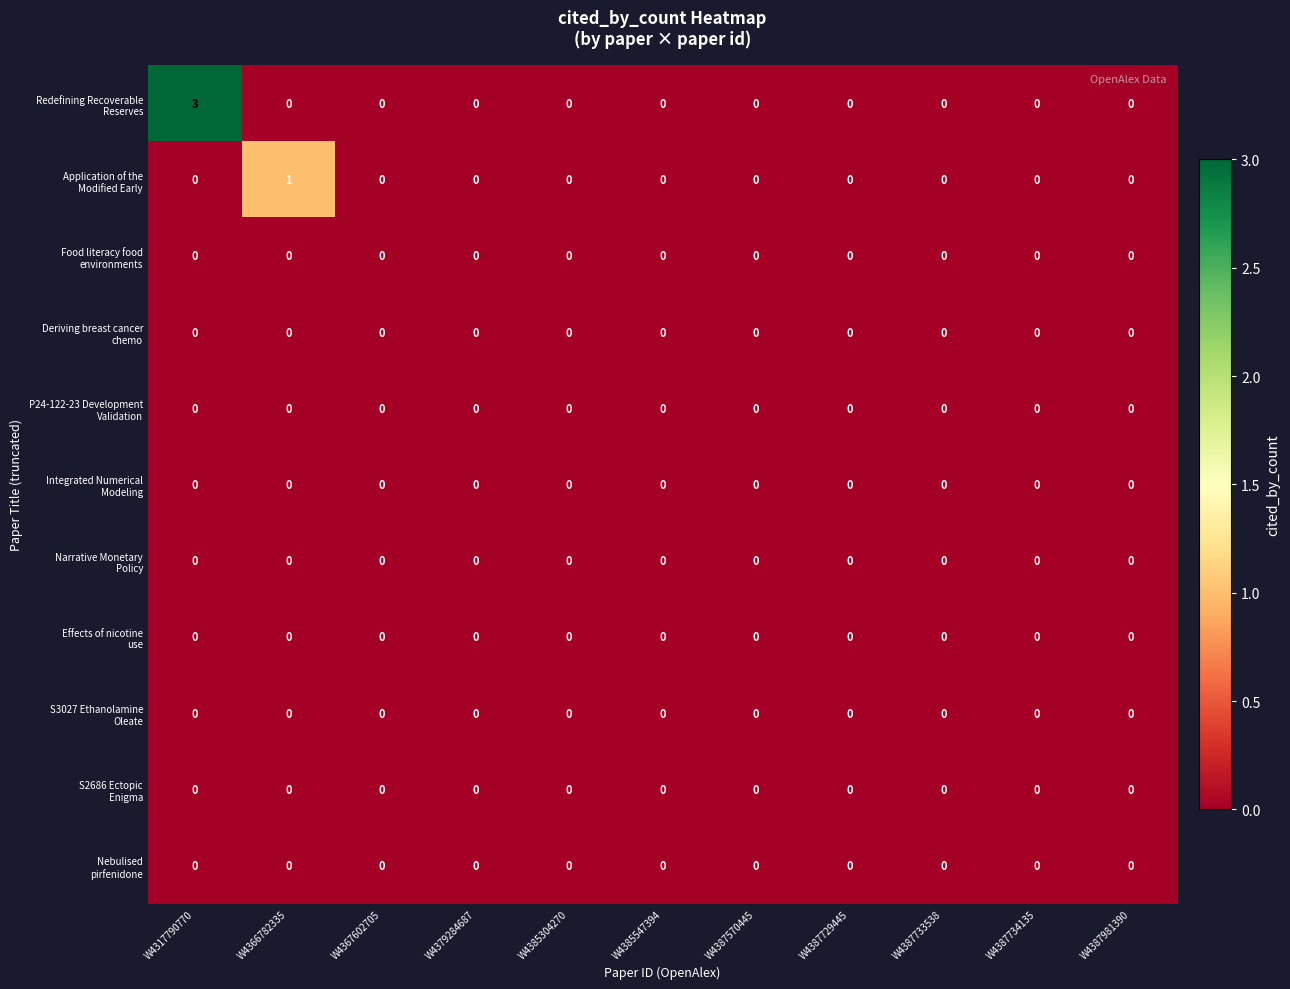

At which category is the sum across all series the highest?

W4317790770